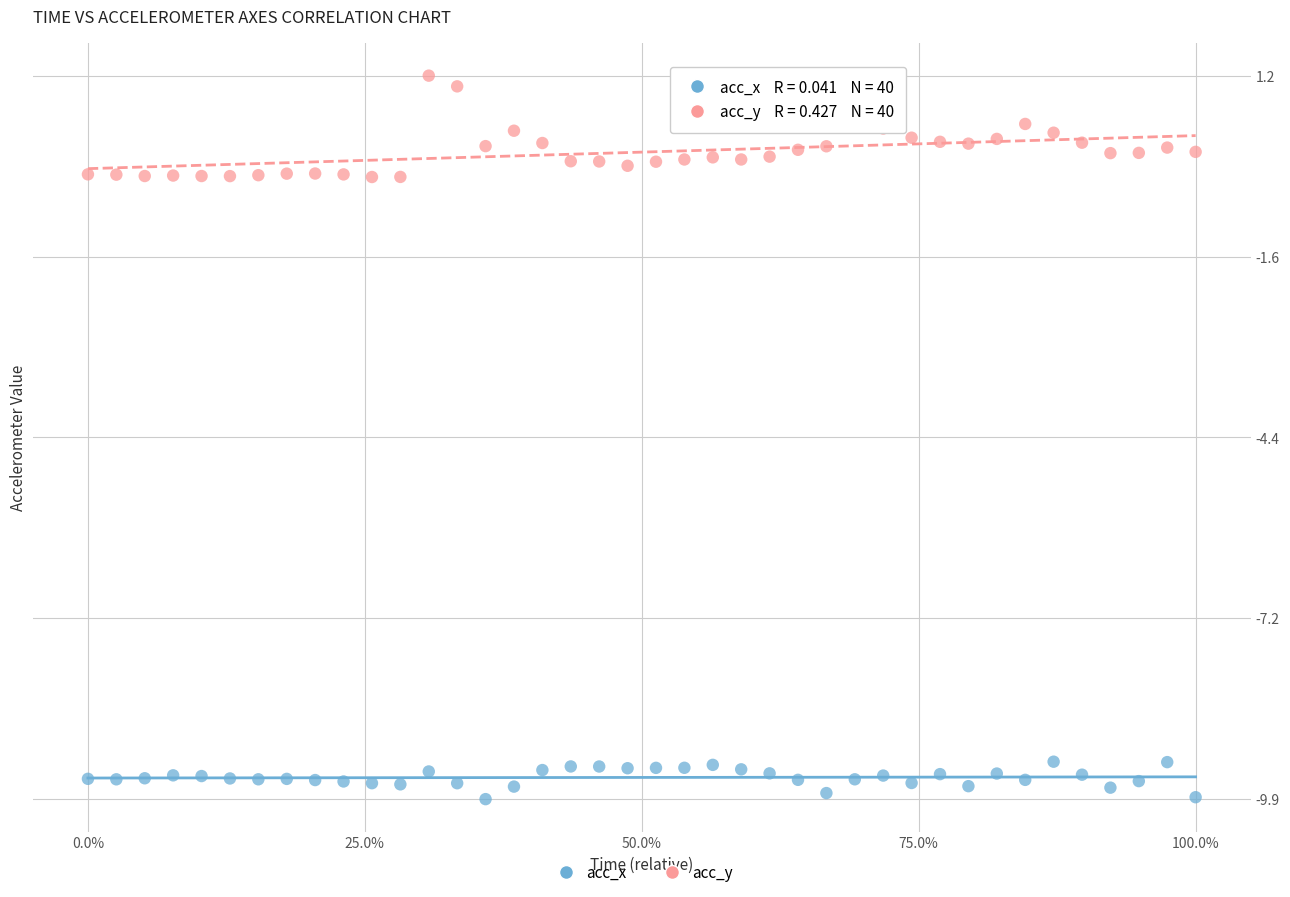

Which series has the widest spread of Y values?

acc_y